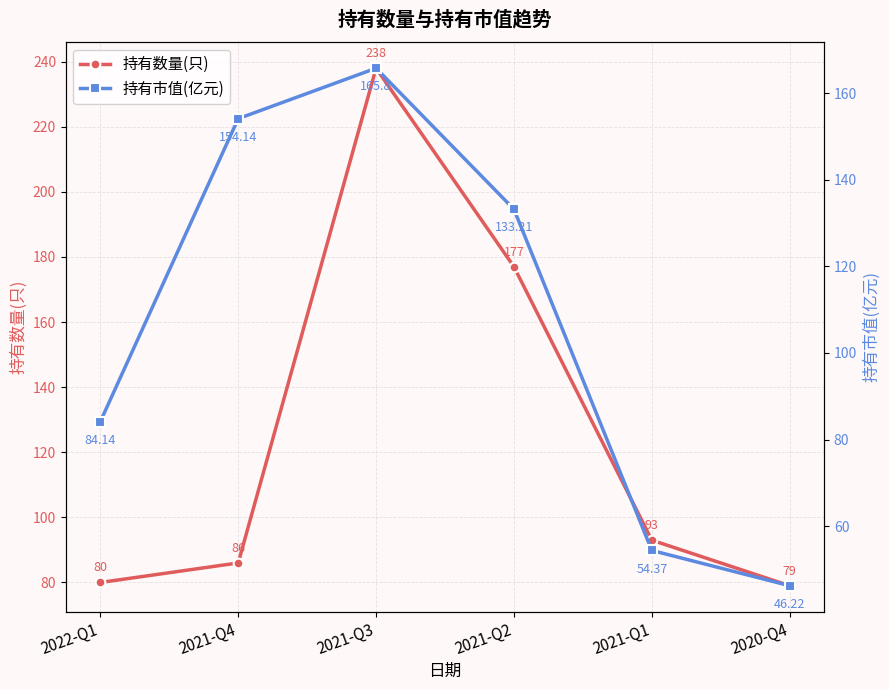

At 2021-Q4, list the series in order from largest to smallest.

持有市值(亿元), 持有数量(只)